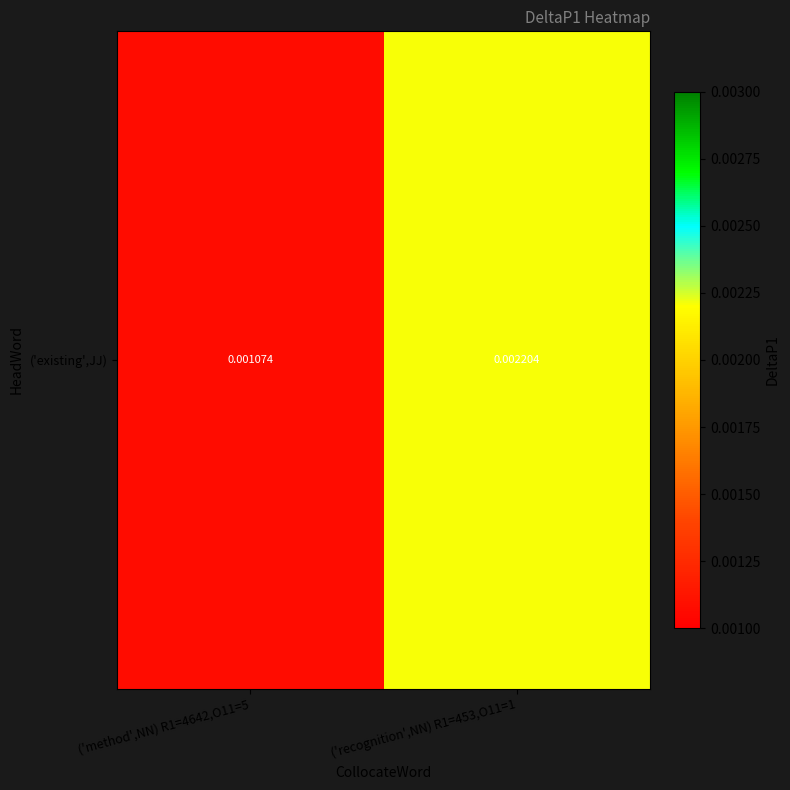

The chart shows a value of 0.0 at ('recognition',NN) R1=453,O11=1. True or false?

False